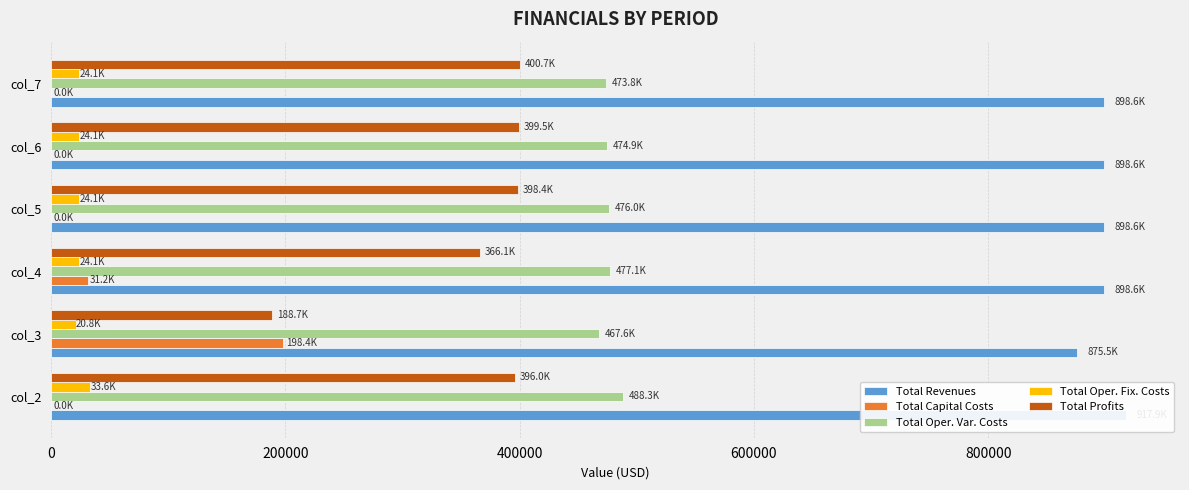

True or false: Total Oper. Var. Costs has a value of 835183.2 at col_3.

False